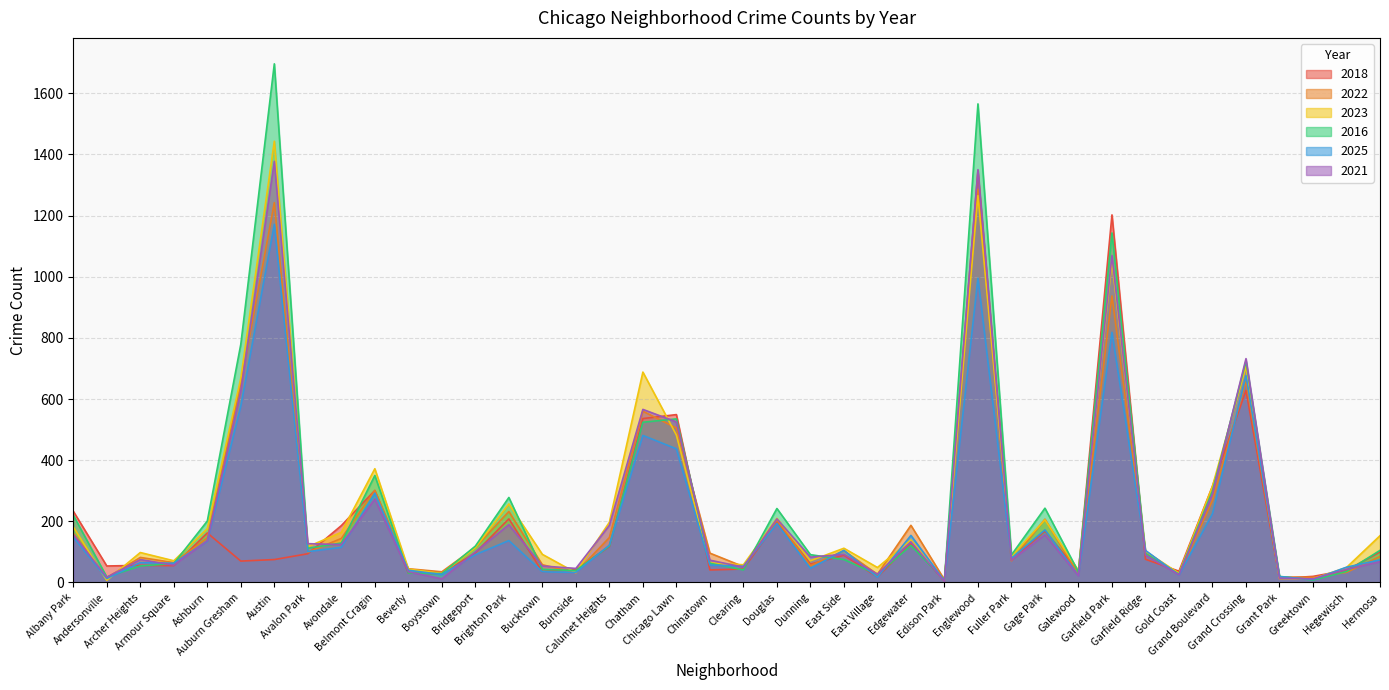

Reading left to right, extract all data points from this chart.

2018: Albany Park=233	Andersonville=54	Archer Heights=56	Armour Square=55	Ashburn=162	Auburn Gresham=70	Austin=75	Avalon Park=94	Avondale=186	Belmont Cragin=301	Beverly=31	Boystown=29	Bridgeport=97	Brighton Park=208	Bucktown=35	Burnside=43	Calumet Heights=117	Chatham=536	Chicago Lawn=549	Chinatown=41	Clearing=44	Douglas=198	Dunning=60	East Side=89	East Village=18	Edgewater=128	Edison Park=5	Englewood=1346	Fuller Park=73	Gage Park=168	Galewood=36	Garfield Park=1202	Garfield Ridge=76	Gold Coast=37	Grand Boulevard=315	Grand Crossing=628	Grant Park=13	Greektown=20	Hegewisch=40	Hermosa=100
2022: Albany Park=161	Andersonville=16	Archer Heights=82	Armour Square=65	Ashburn=146	Auburn Gresham=650	Austin=1242	Avalon Park=99	Avondale=144	Belmont Cragin=301	Beverly=45	Boystown=35	Bridgeport=115	Brighton Park=232	Bucktown=58	Burnside=32	Calumet Heights=147	Chatham=560	Chicago Lawn=505	Chinatown=96	Clearing=52	Douglas=204	Dunning=55	East Side=104	East Village=27	Edgewater=187	Edison Park=9	Englewood=1286	Fuller Park=71	Gage Park=207	Galewood=26	Garfield Park=937	Garfield Ridge=98	Gold Coast=26	Grand Boulevard=268	Grand Crossing=658	Grant Park=18	Greektown=17	Hegewisch=33	Hermosa=85
2023: Albany Park=182	Andersonville=7	Archer Heights=98	Armour Square=71	Ashburn=176	Auburn Gresham=668	Austin=1443	Avalon Park=117	Avondale=164	Belmont Cragin=372	Beverly=44	Boystown=29	Bridgeport=114	Brighton Park=257	Bucktown=92	Burnside=32	Calumet Heights=197	Chatham=688	Chicago Lawn=482	Chinatown=64	Clearing=58	Douglas=210	Dunning=71	East Side=112	East Village=49	Edgewater=139	Edison Park=5	Englewood=1265	Fuller Park=86	Gage Park=205	Galewood=39	Garfield Park=1050	Garfield Ridge=102	Gold Coast=30	Grand Boulevard=315	Grand Crossing=706	Grant Park=13	Greektown=12	Hegewisch=49	Hermosa=153
2016: Albany Park=220	Andersonville=18	Archer Heights=54	Armour Square=62	Ashburn=201	Auburn Gresham=779	Austin=1696	Avalon Park=112	Avondale=129	Belmont Cragin=350	Beverly=31	Boystown=29	Bridgeport=119	Brighton Park=278	Bucktown=43	Burnside=39	Calumet Heights=119	Chatham=524	Chicago Lawn=535	Chinatown=63	Clearing=41	Douglas=242	Dunning=91	East Side=75	East Village=26	Edgewater=121	Edison Park=8	Englewood=1565	Fuller Park=90	Gage Park=243	Galewood=34	Garfield Park=1143	Garfield Ridge=95	Gold Coast=27	Grand Boulevard=299	Grand Crossing=724	Grant Park=20	Greektown=8	Hegewisch=36	Hermosa=105
2025: Albany Park=148	Andersonville=13	Archer Heights=65	Armour Square=63	Ashburn=135	Auburn Gresham=577	Austin=1171	Avalon Park=101	Avondale=115	Belmont Cragin=292	Beverly=40	Boystown=26	Bridgeport=91	Brighton Park=137	Bucktown=35	Burnside=33	Calumet Heights=122	Chatham=481	Chicago Lawn=437	Chinatown=57	Clearing=53	Douglas=193	Dunning=46	East Side=105	East Village=17	Edgewater=154	Edison Park=5	Englewood=995	Fuller Park=79	Gage Park=172	Galewood=23	Garfield Park=818	Garfield Ridge=105	Gold Coast=24	Grand Boulevard=225	Grand Crossing=676	Grant Park=19	Greektown=10	Hegewisch=50	Hermosa=74
2021: Albany Park=157	Andersonville=17	Archer Heights=75	Armour Square=57	Ashburn=137	Auburn Gresham=626	Austin=1377	Avalon Park=127	Avondale=124	Belmont Cragin=273	Beverly=35	Boystown=12	Bridgeport=100	Brighton Park=189	Bucktown=54	Burnside=46	Calumet Heights=187	Chatham=566	Chicago Lawn=525	Chinatown=73	Clearing=50	Douglas=208	Dunning=83	East Side=92	East Village=27	Edgewater=133	Edison Park=4	Englewood=1350	Fuller Park=73	Gage Park=156	Galewood=22	Garfield Park=1069	Garfield Ridge=90	Gold Coast=25	Grand Boulevard=290	Grand Crossing=732	Grant Park=14	Greektown=12	Hegewisch=43	Hermosa=68